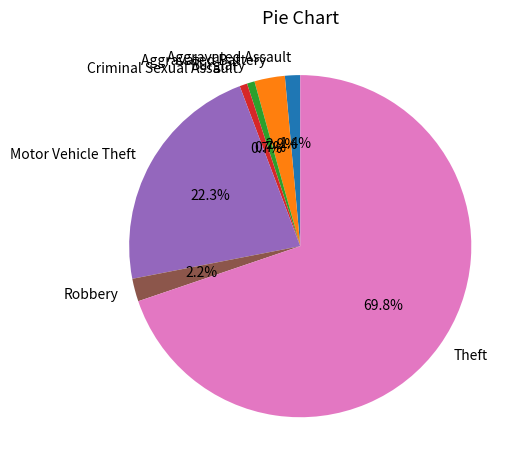

True or false: Motor Vehicle Theft accounts for 35% of the total.

False